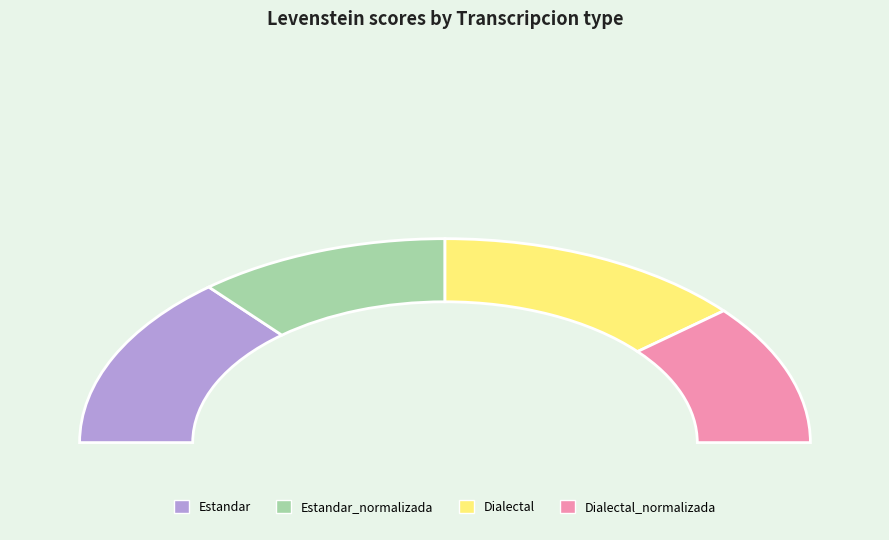

The Estandar slice represents 40% of the pie. True or false?

False